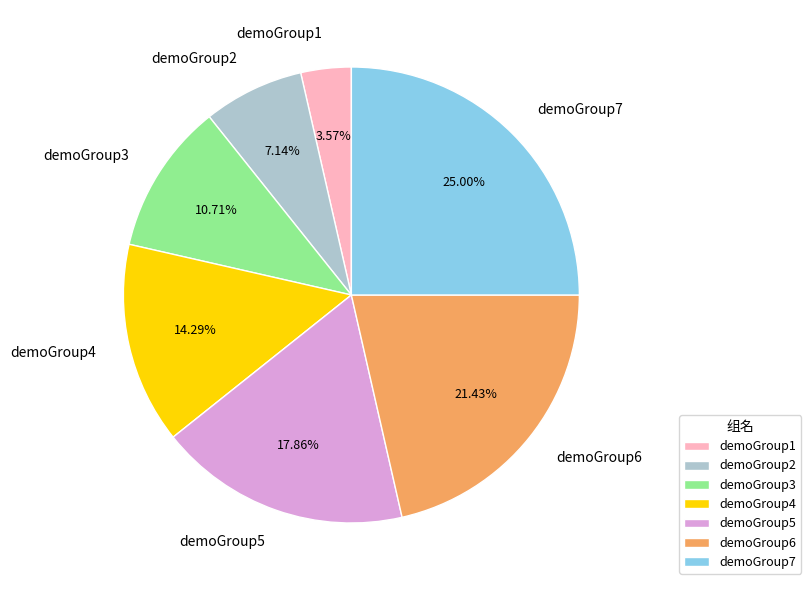

What percentage is the demoGroup1 slice, to the nearest percent?

4%